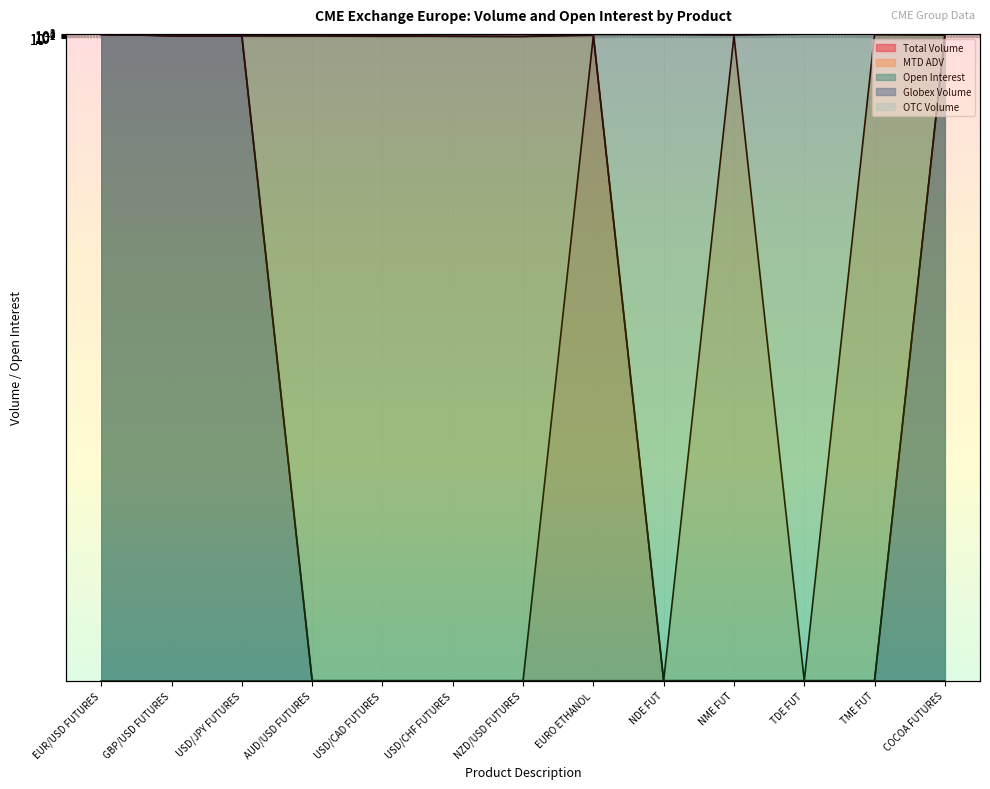

Which category has the lowest value across all series?

AUD/USD FUTURES